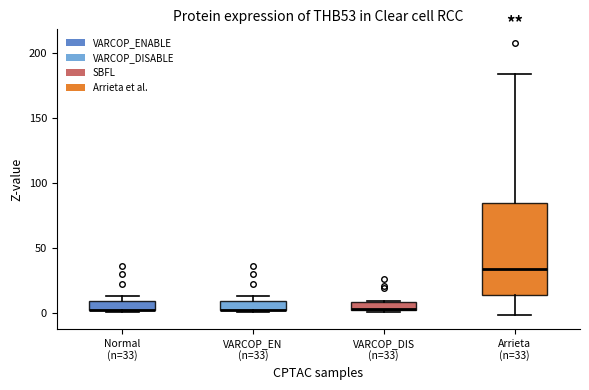

Which box is the tallest, from its lower edge to its upper edge?

Arrieta (n=33)